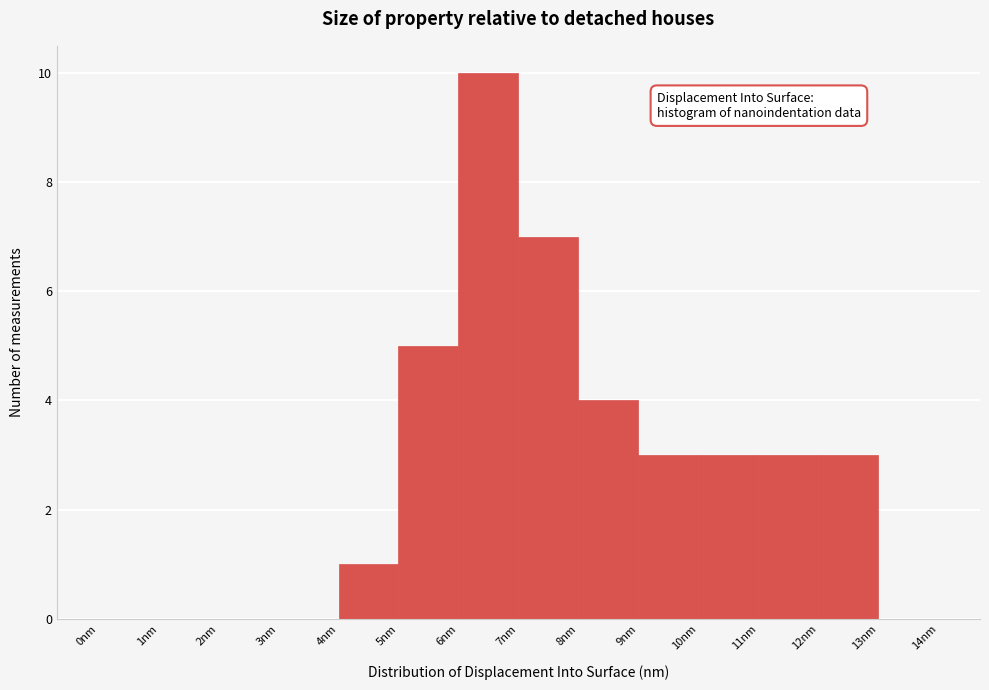

Reading left to right, transcribe this chart: for each bar, give the range it covers on the x-axis and its height. The values are not printed on the chart, so give them approximately, as read against the axis.

0 to 1: 0
1 to 2: 0
2 to 3: 0
3 to 4: 0
4 to 5: 1
5 to 6: 5
6 to 7: 10
7 to 8: 7
8 to 9: 4
9 to 10: 3
10 to 11: 3
11 to 12: 3
12 to 13: 3
13 to 14: 0